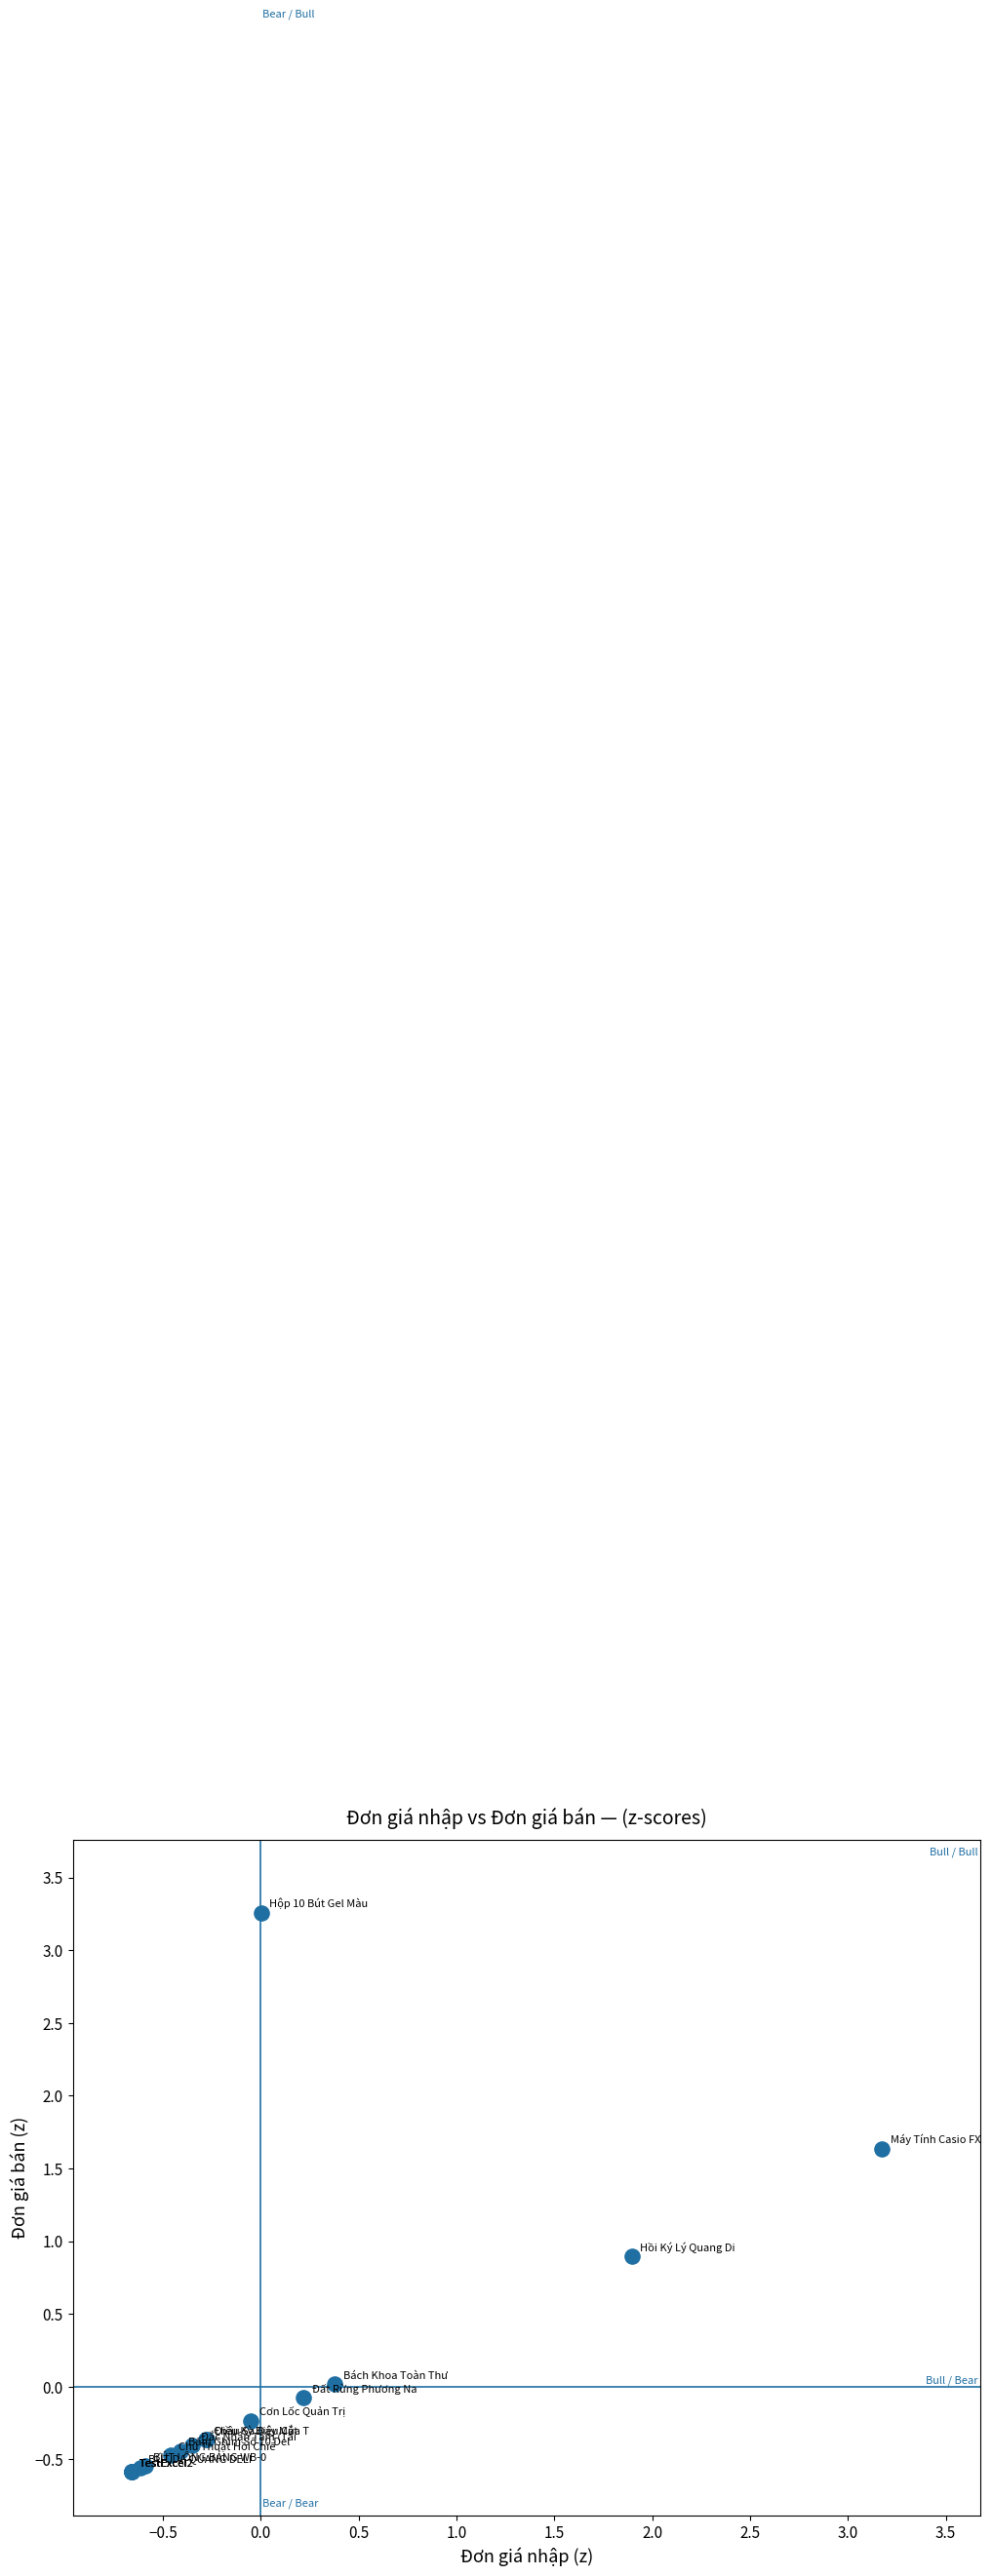

What Y value in the scatter plot is closest to 1?

0.9